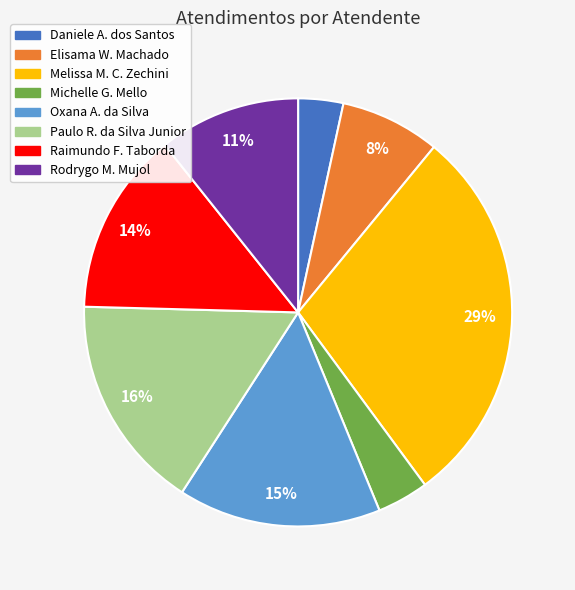

How many segments does this pie chart have?

8